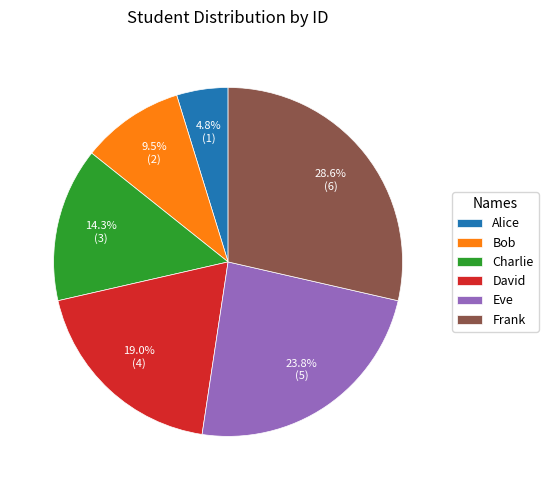

What percentage is NOT represented by Alice?

95.2%